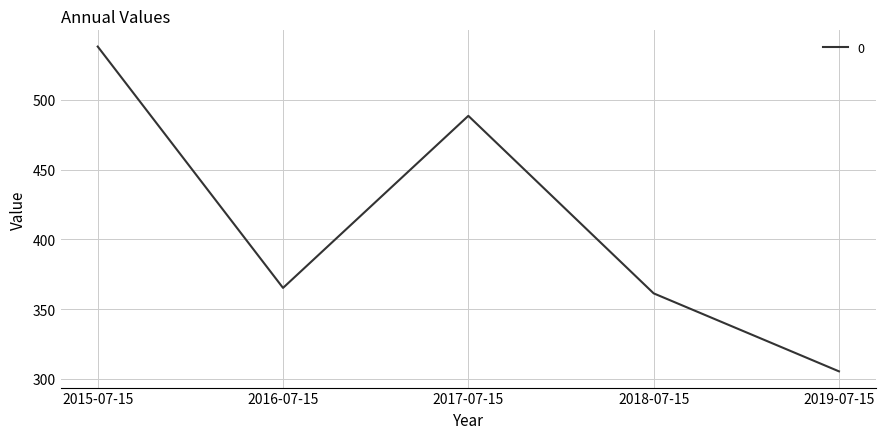

Reading left to right, extract all data points from this chart.

538.1	365.2	488.5	361.3	305.4